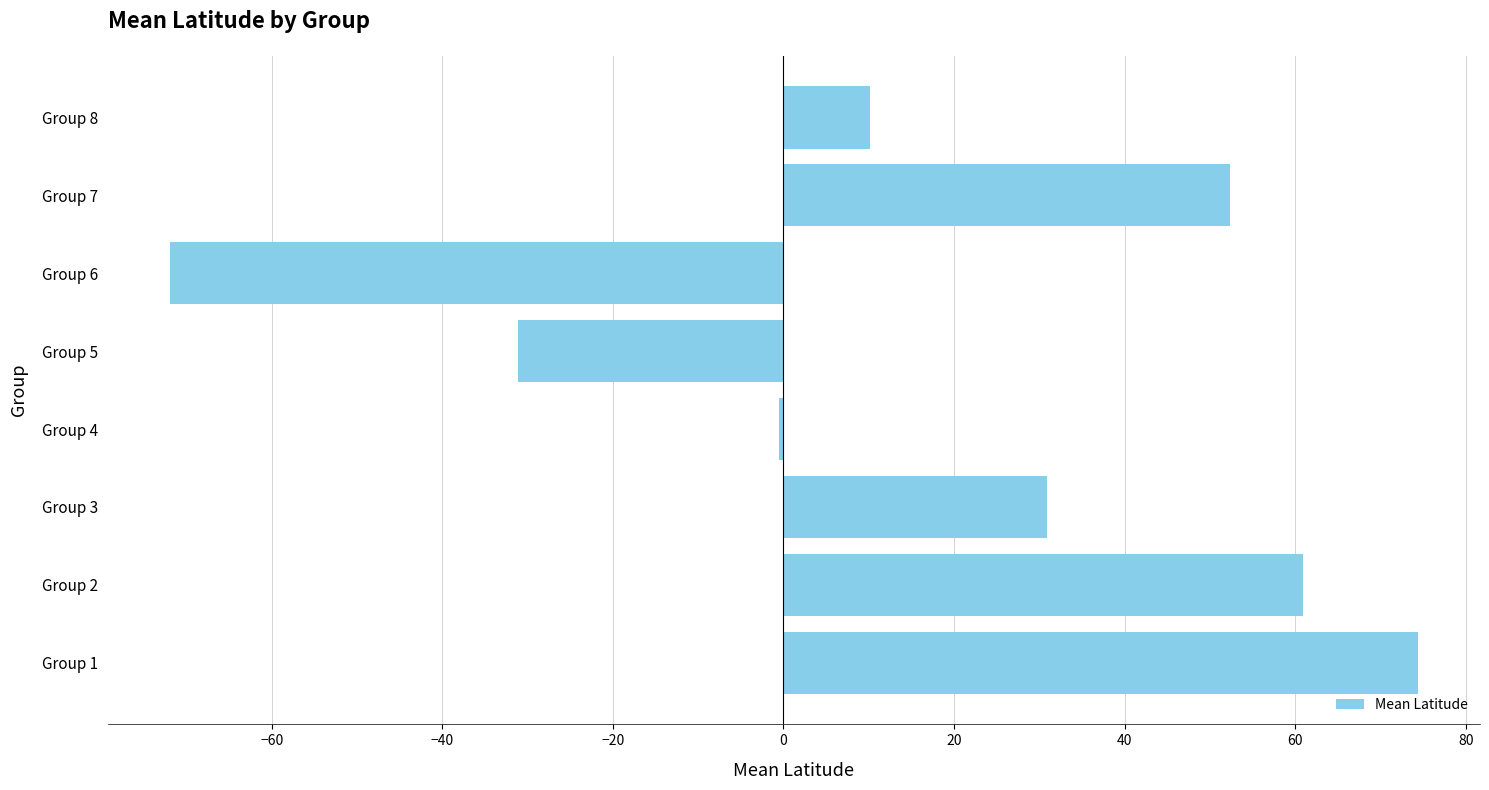

List the labels in order of value, largest first.

Group 1, Group 2, Group 7, Group 3, Group 8, Group 4, Group 5, Group 6